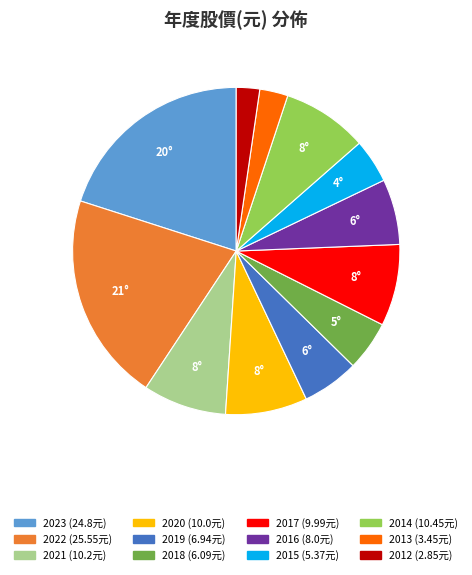

Is 2012 the majority of the pie?

No